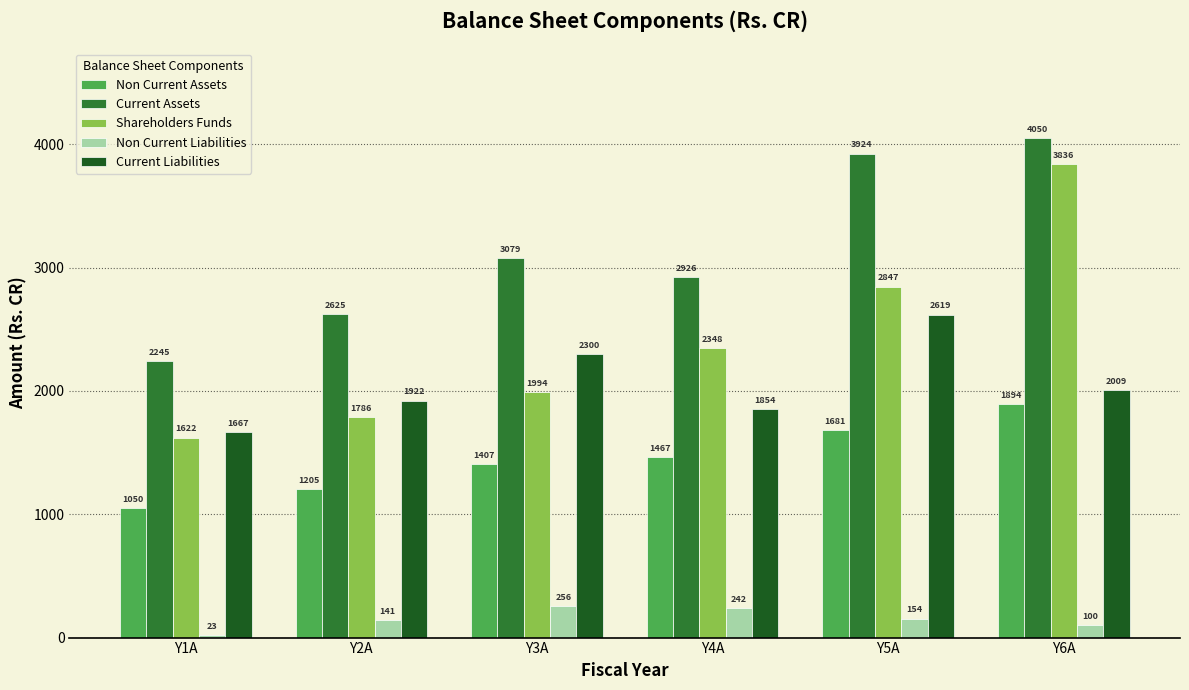

The Current Assets series shows 1680.4 at Y3A. True or false?

False